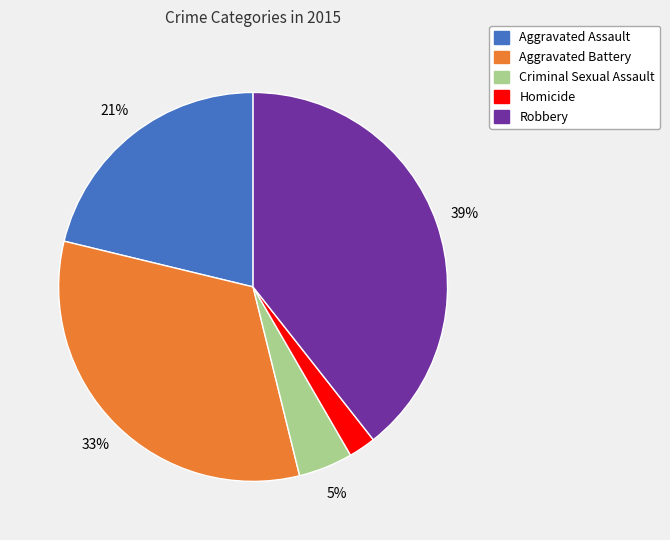

To the nearest percent, what percentage of the pie is Robbery?

39%